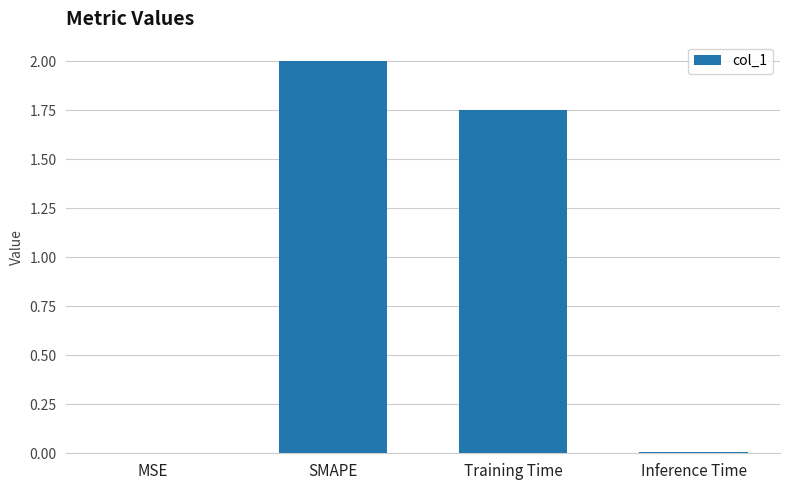

Where is the data nearest to the value 1?

Training Time